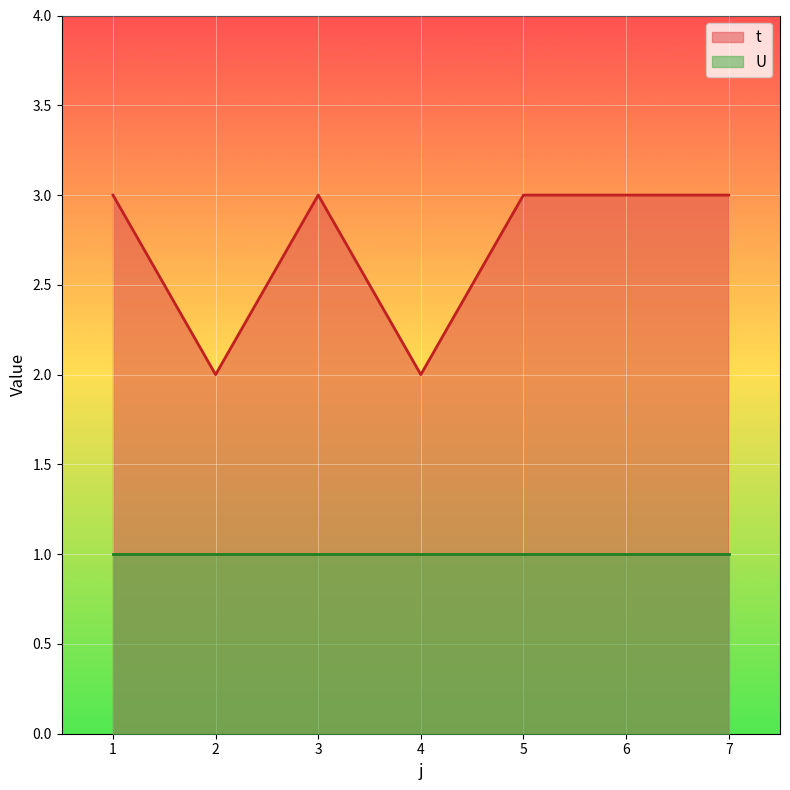

What is the greatest value displayed?

3